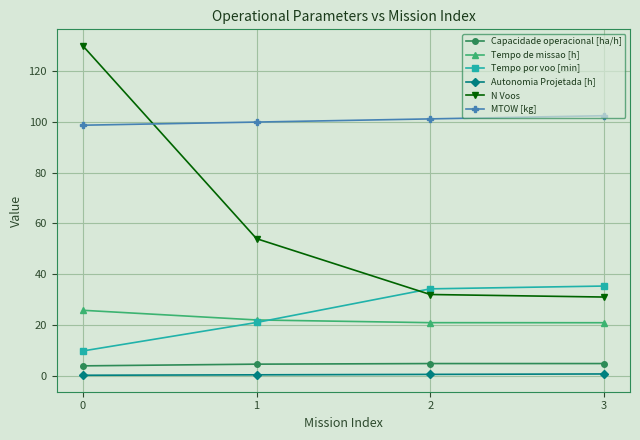

The value of Tempo de missao [h] at 3 is 35.7. True or false?

False